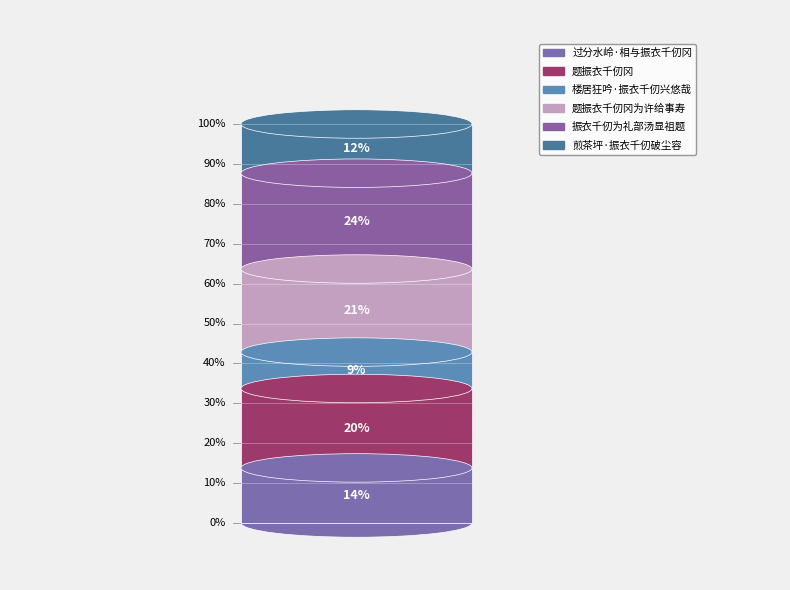

What is the smallest slice in the pie chart?

楼居狂吟·振衣千仞兴悠哉